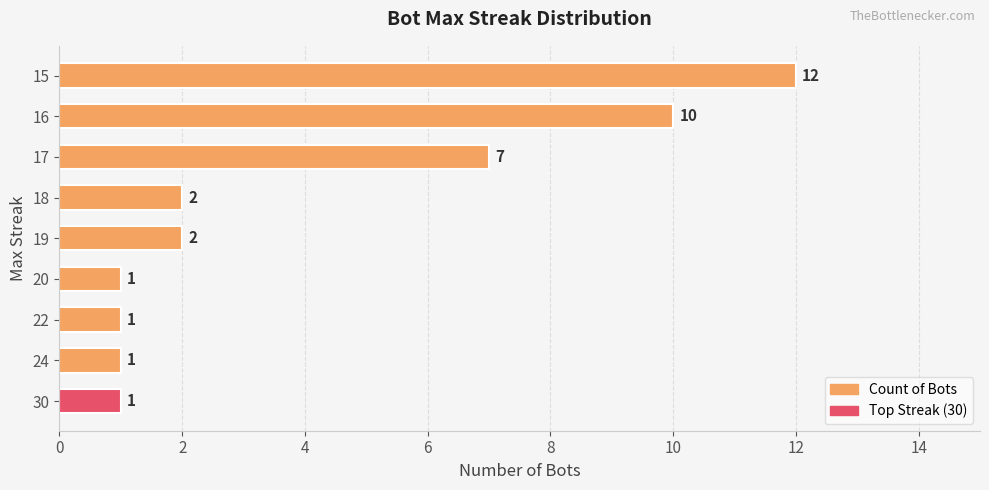

Reading bottom to top, extract all data points from this chart.

30=1	24=1	22=1	20=1	19=2	18=2	17=7	16=10	15=12